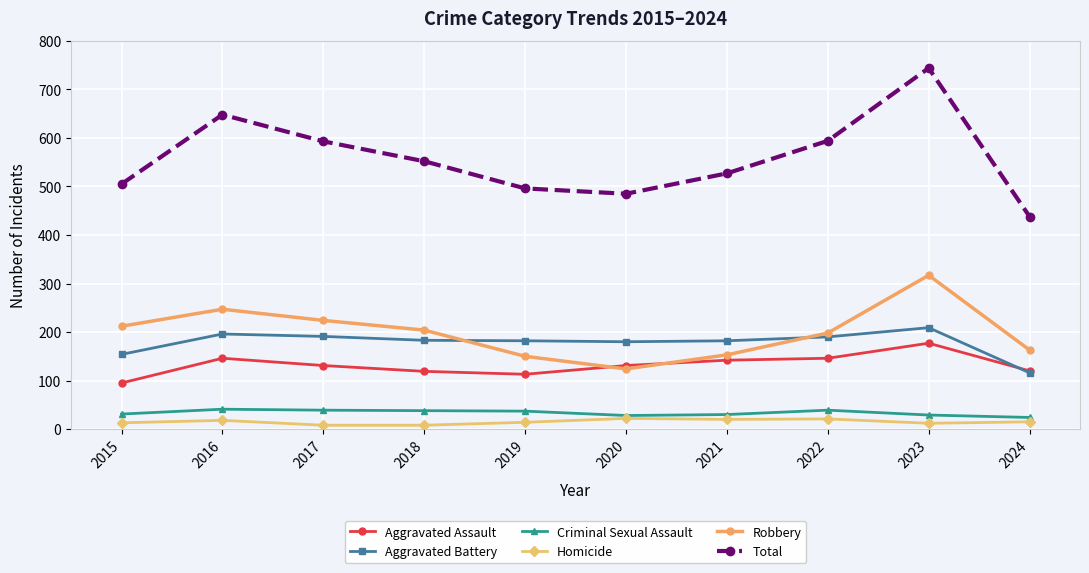

True or false: Aggravated Assault and Robbery intersect in this chart.

True